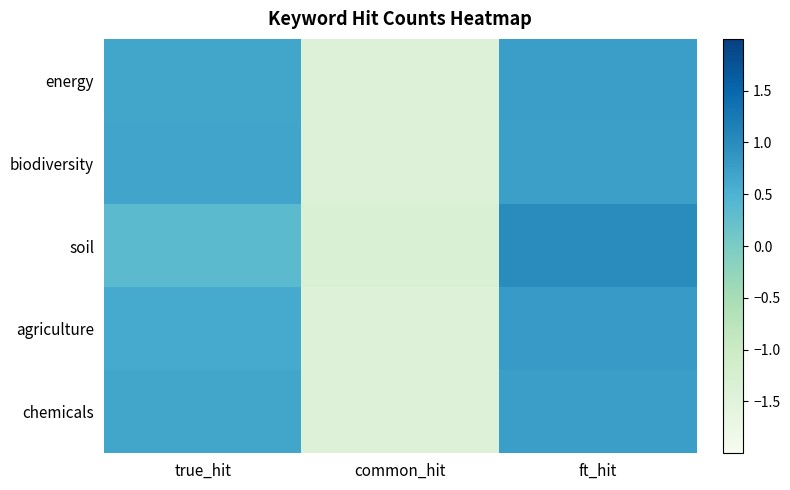

What is the spread (max minus min) of values at ft_hit?

0.3